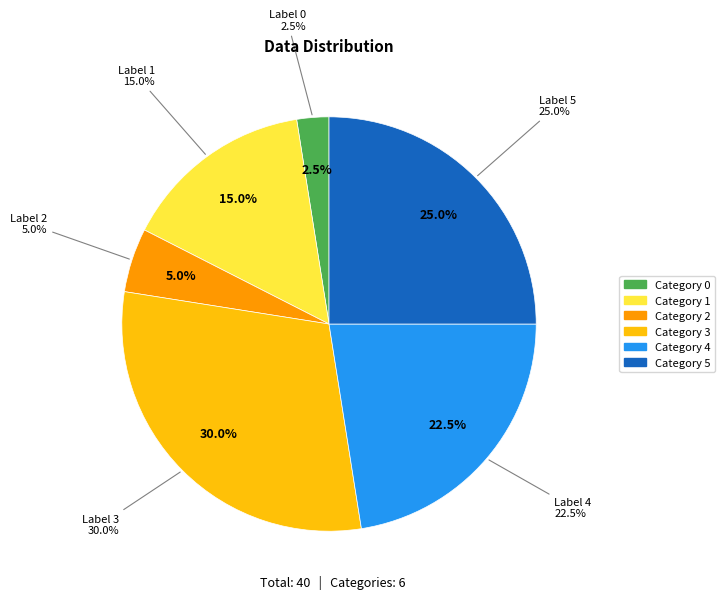

What percentage is the 1 slice, to the nearest percent?

15%